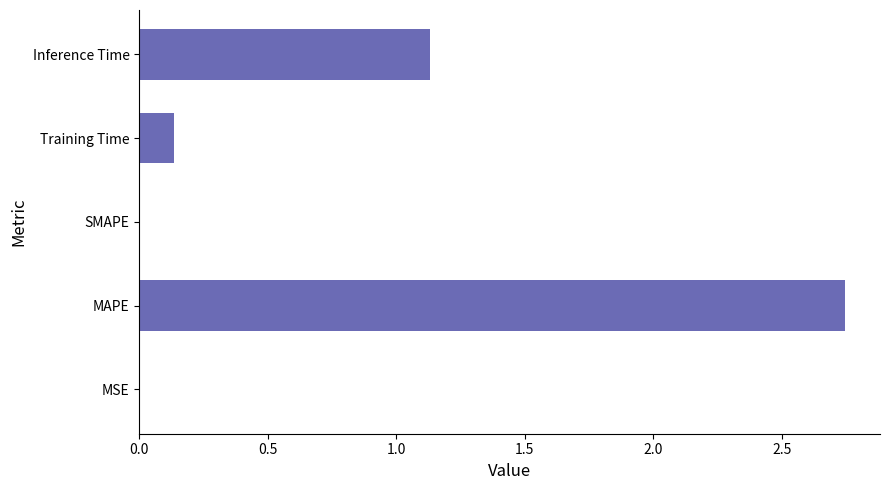

Between MAPE and MSE, which is larger?

MAPE